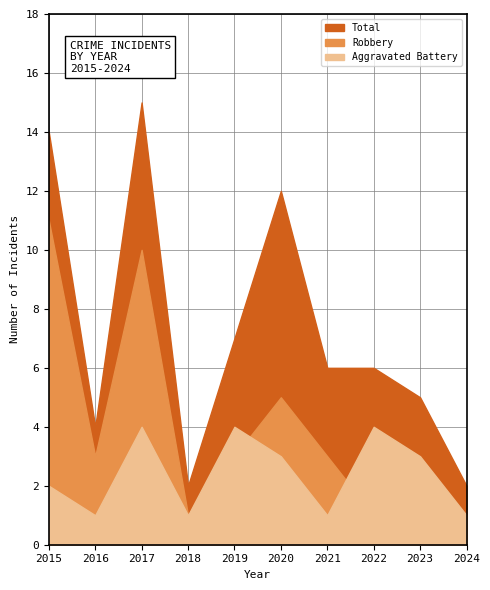

Which series has the widest spread of values?

Total